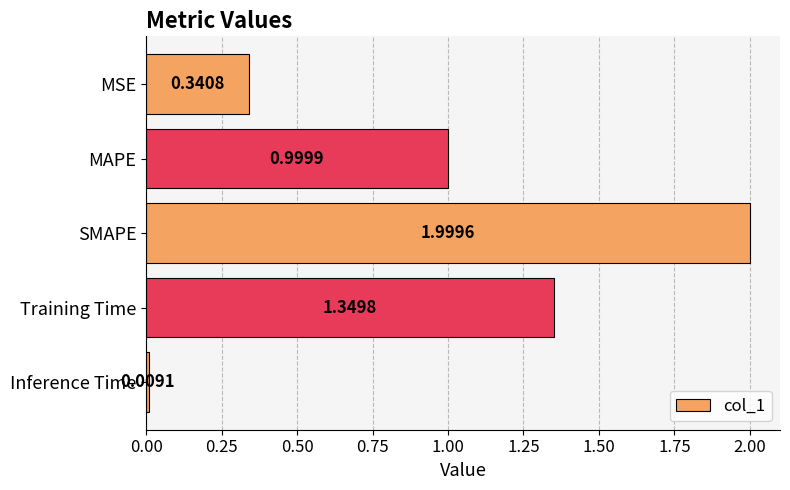

What is the difference between the maximum and minimum values?

2.0